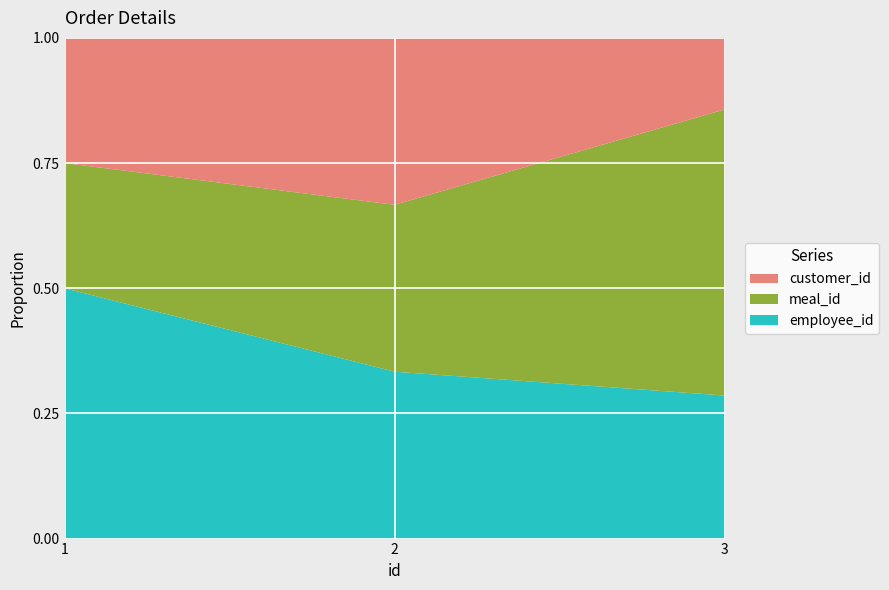

Reading left to right, what are all the values shown in this chart?

meal_id: 1	2	4
customer_id: 1	2	1
employee_id: 2	2	2